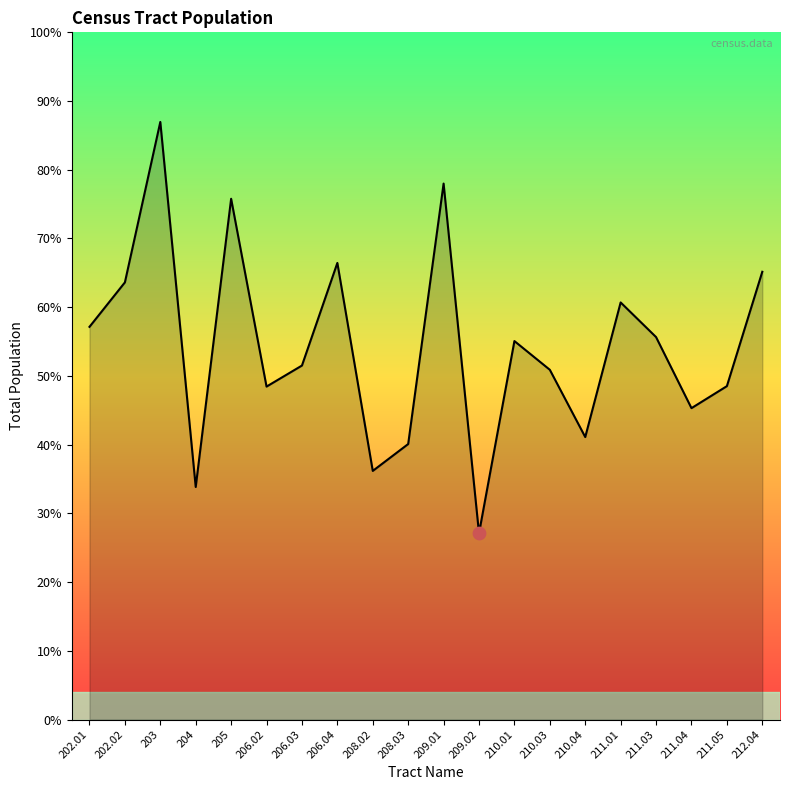

Is this an area chart (filled region under the line)?

Yes